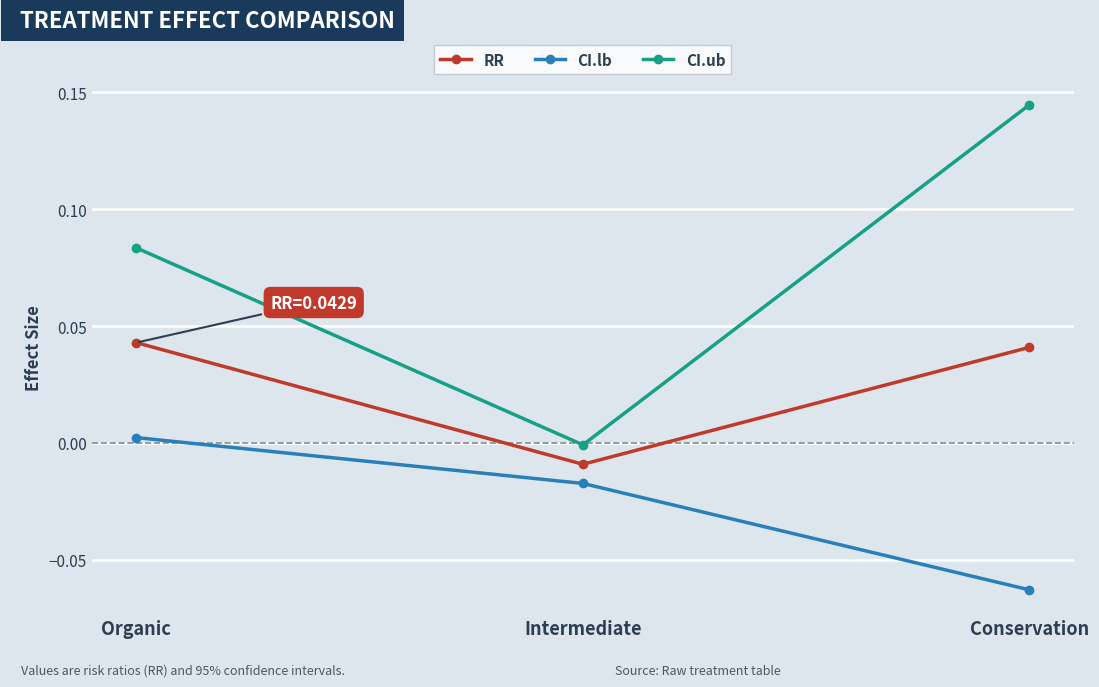

Is the value of CI.ub at Conservation greater than the value of RR at Intermediate?

Yes